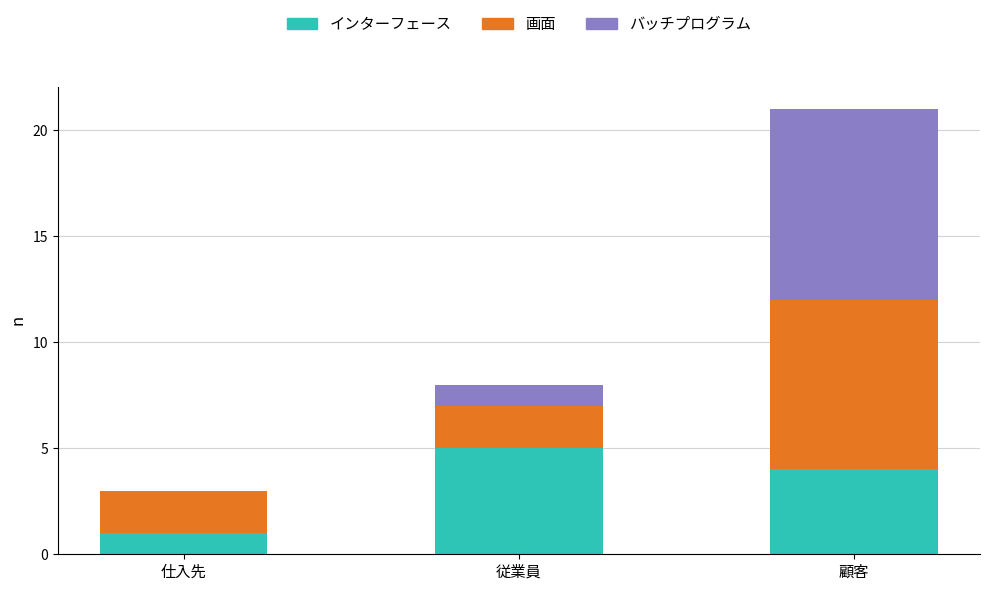

What is the total value across all series at 仕入先?

3